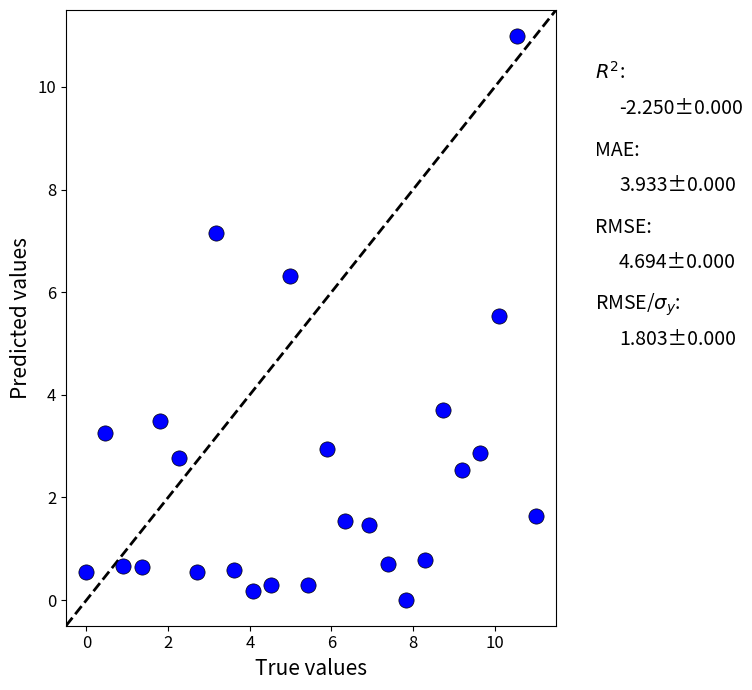

What Y value in the scatter plot is closest to 5?

5.5